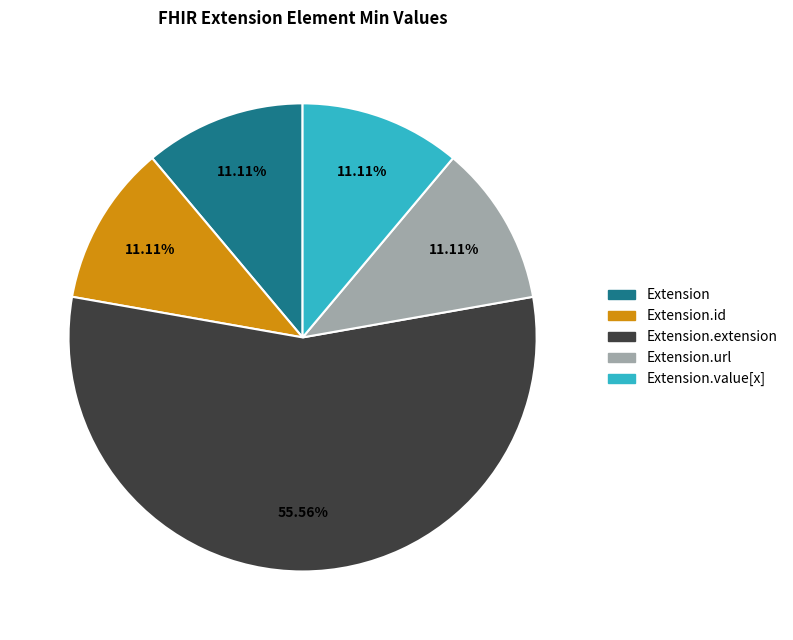

Is there a majority slice in this chart?

Yes